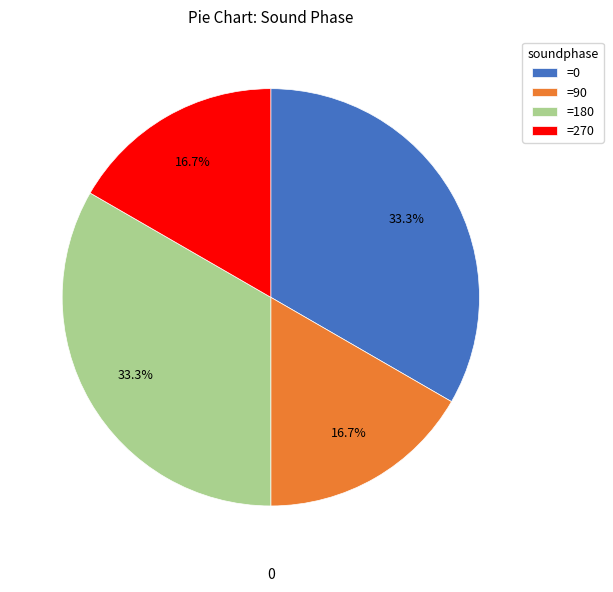

Is there a majority slice in this chart?

No